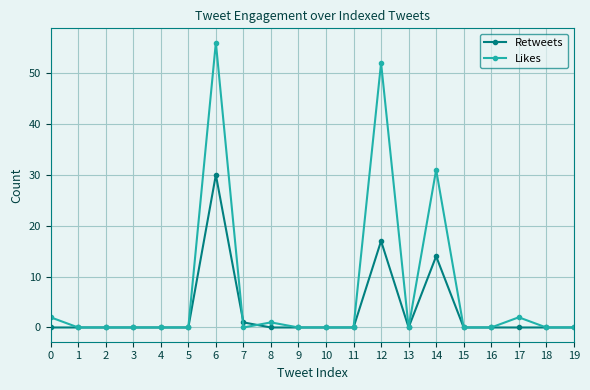

Reading left to right, transcribe all the data shown in this chart.

Retweets: 0	0	0	0	0	0	30	1	0	0	0	0	17	0	14	0	0	0	0	0
Likes: 2	0	0	0	0	0	56	0	1	0	0	0	52	0	31	0	0	2	0	0